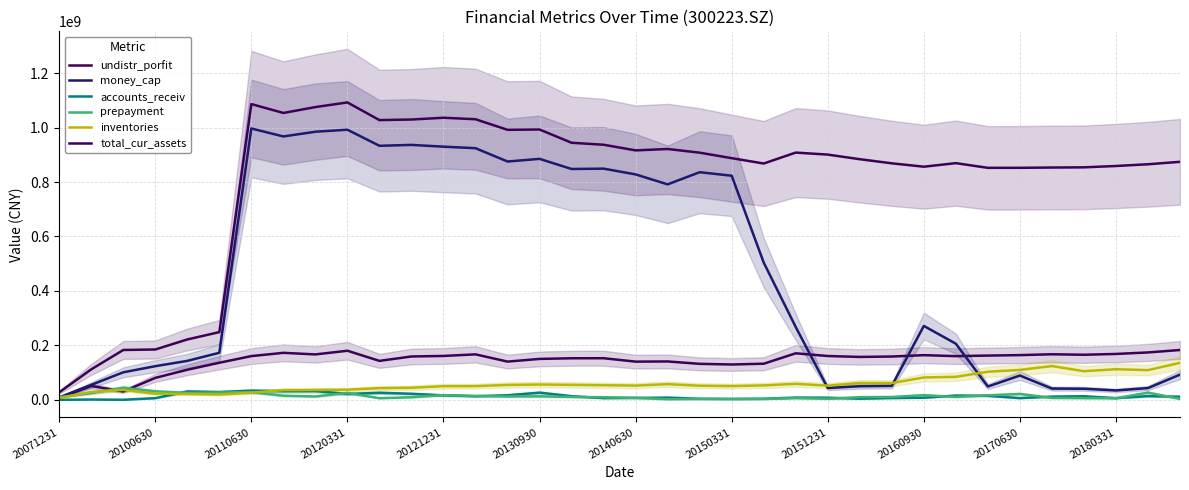

What is the difference between the prepayment values at 20150331 and 20?

12129139.5